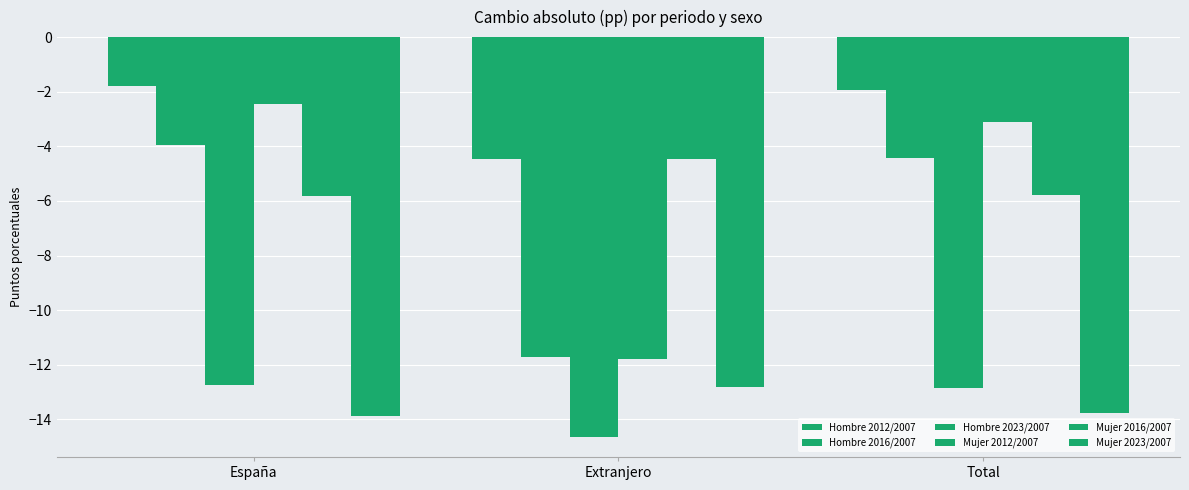

Which series has the widest spread of values?

Mujer 2012/2007